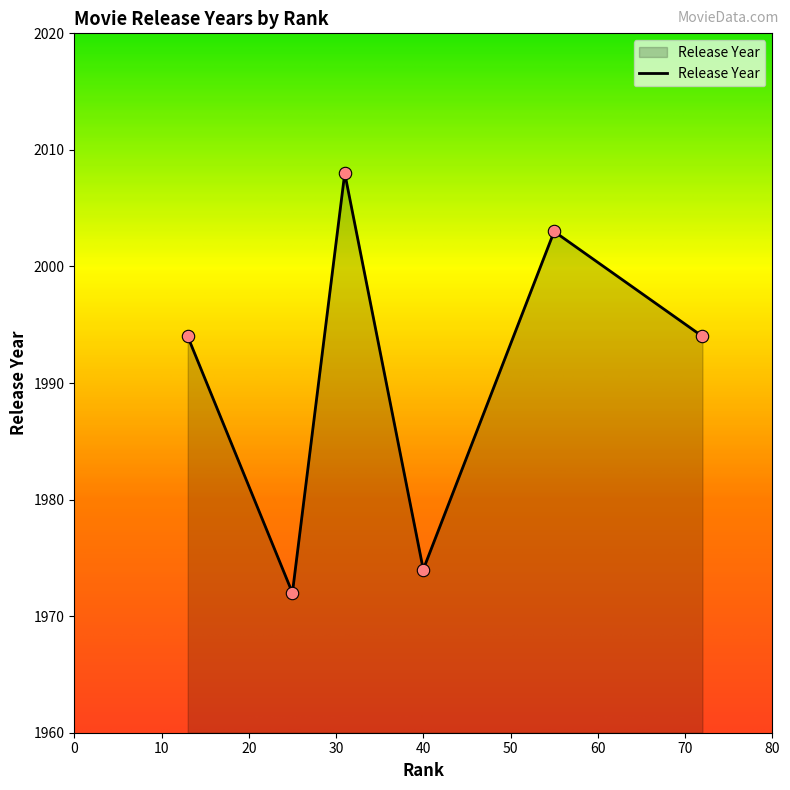

What is the difference between the maximum and minimum values?

36